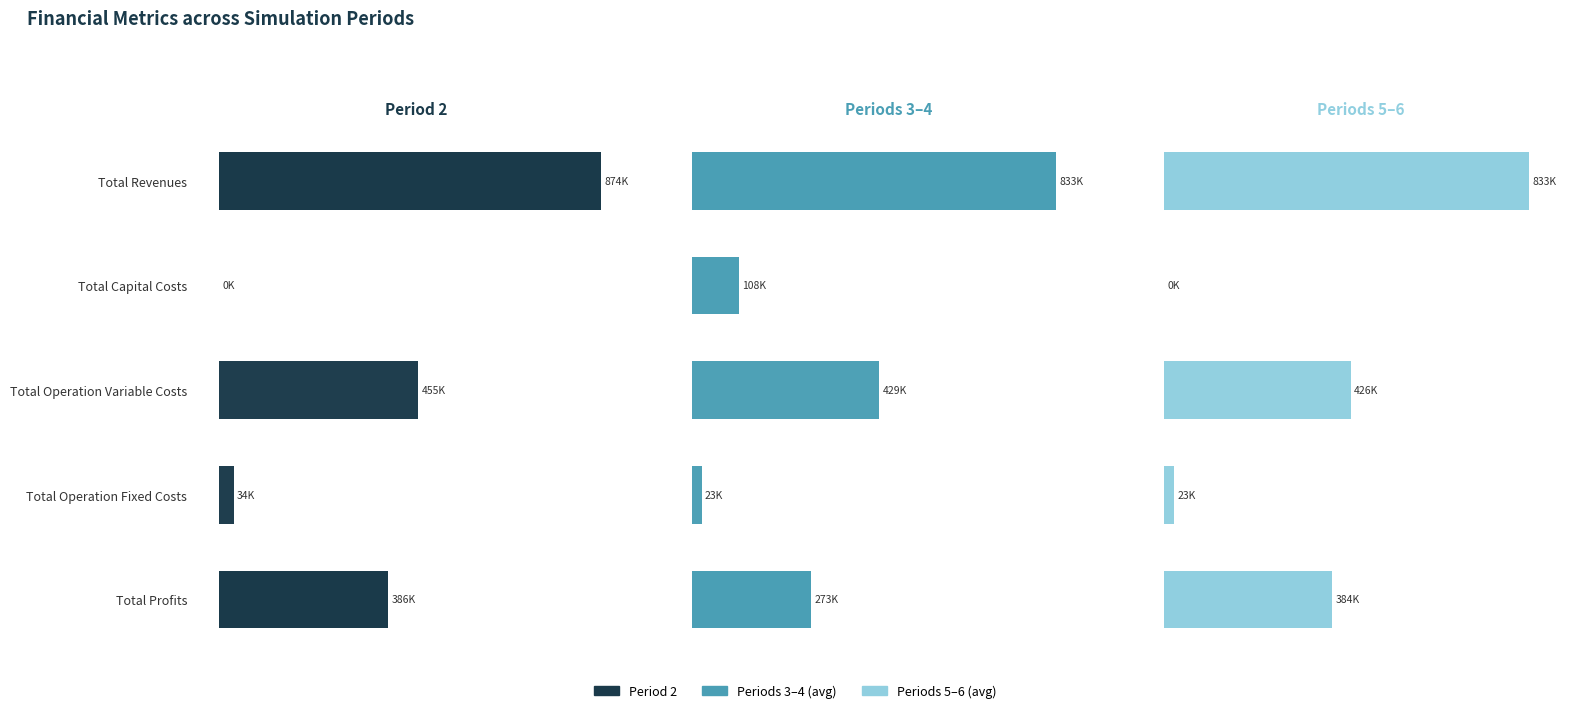

What are all the series names shown in the legend?

Period 2, Periods 3–4, Periods 5–6